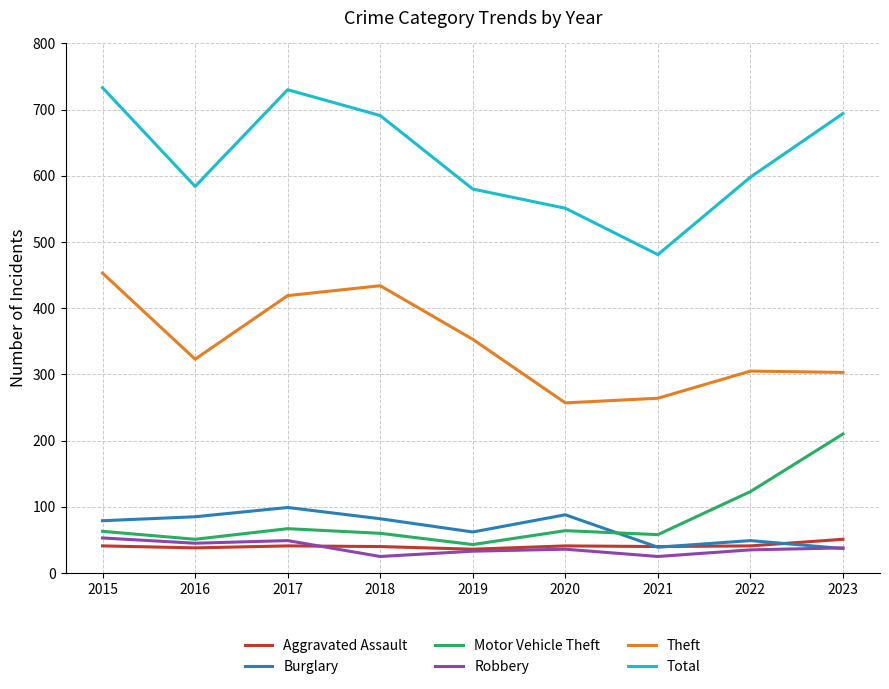

Is the value of Theft at 2015 greater than the value of Motor Vehicle Theft at 2016?

Yes